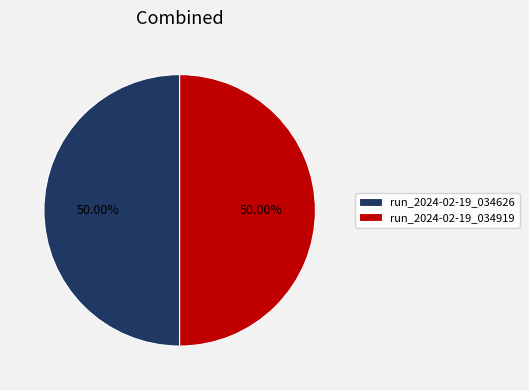

Combined, do run_2024-02-19_034919 and run_2024-02-19_034626 account for over 50%?

Yes